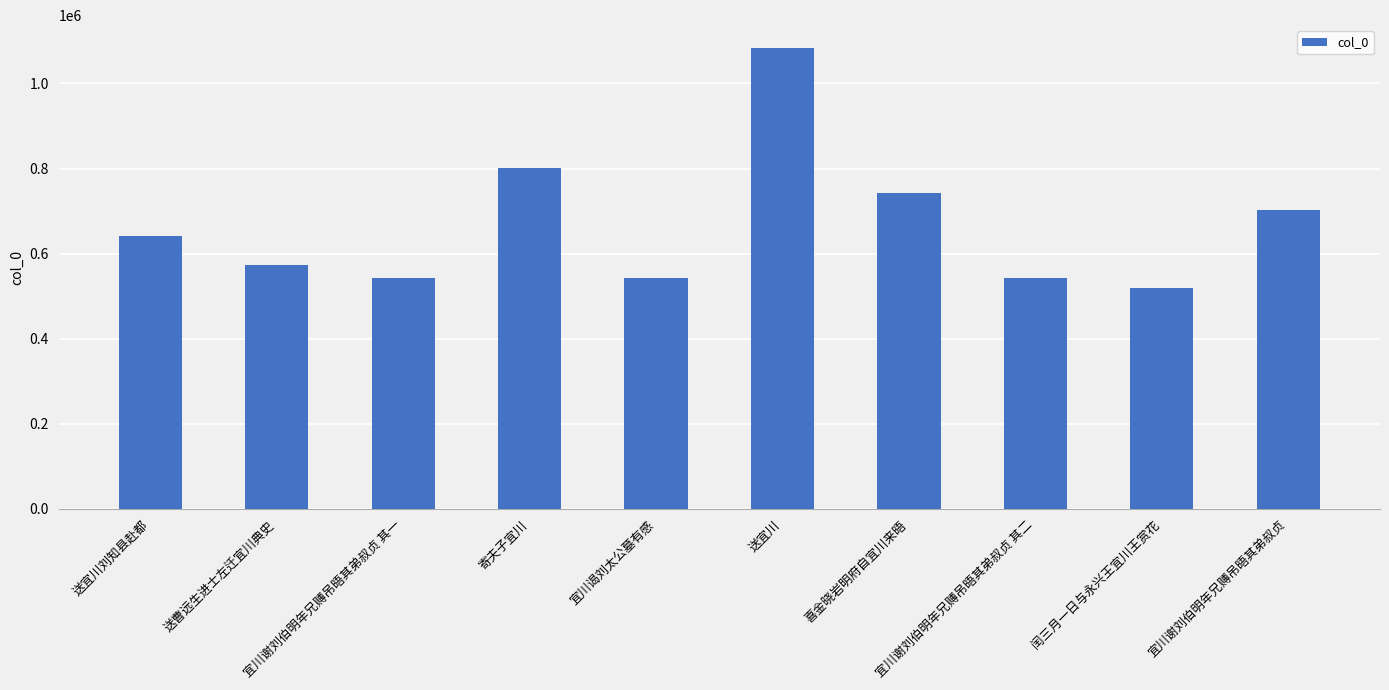

What position from the right is 送宜川?

5